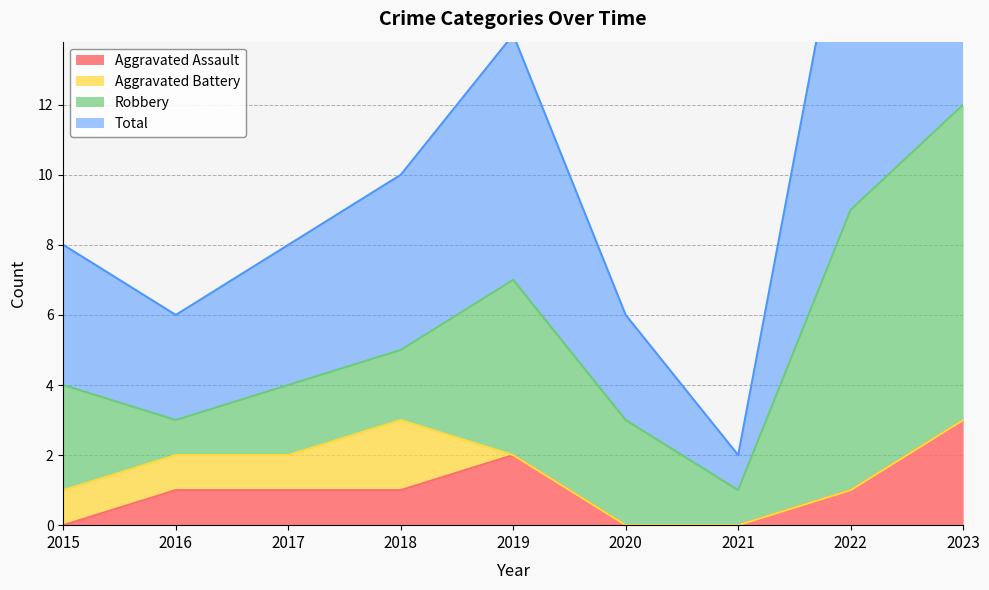

True or false: Aggravated Assault and Total cross at least once.

False